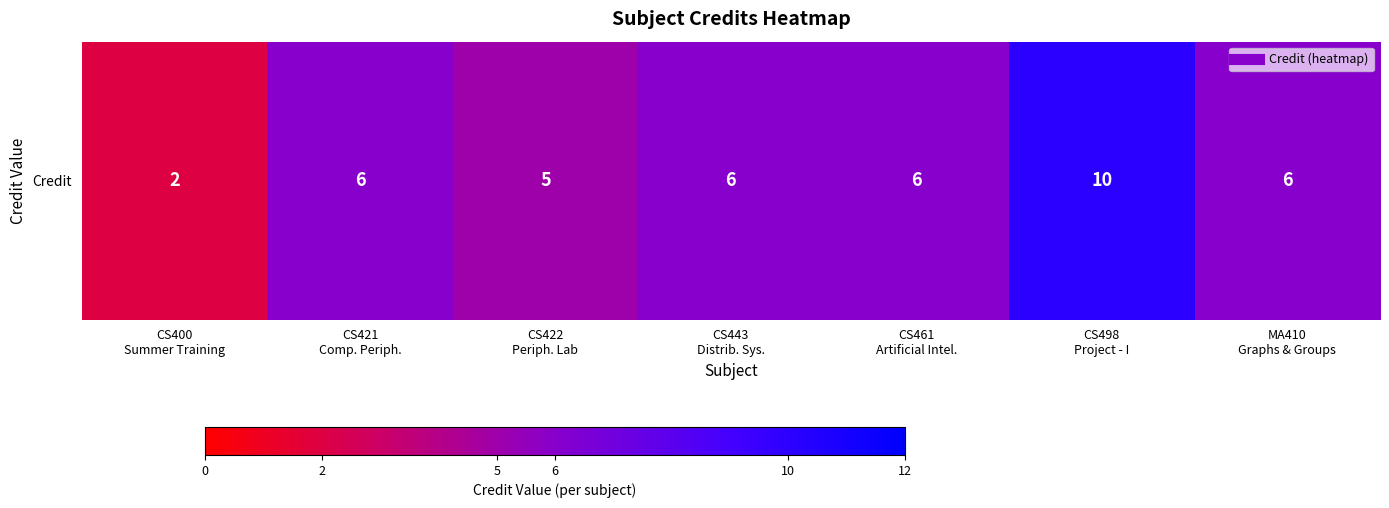

At which label does the data first exceed 6?

CS498
Project - I